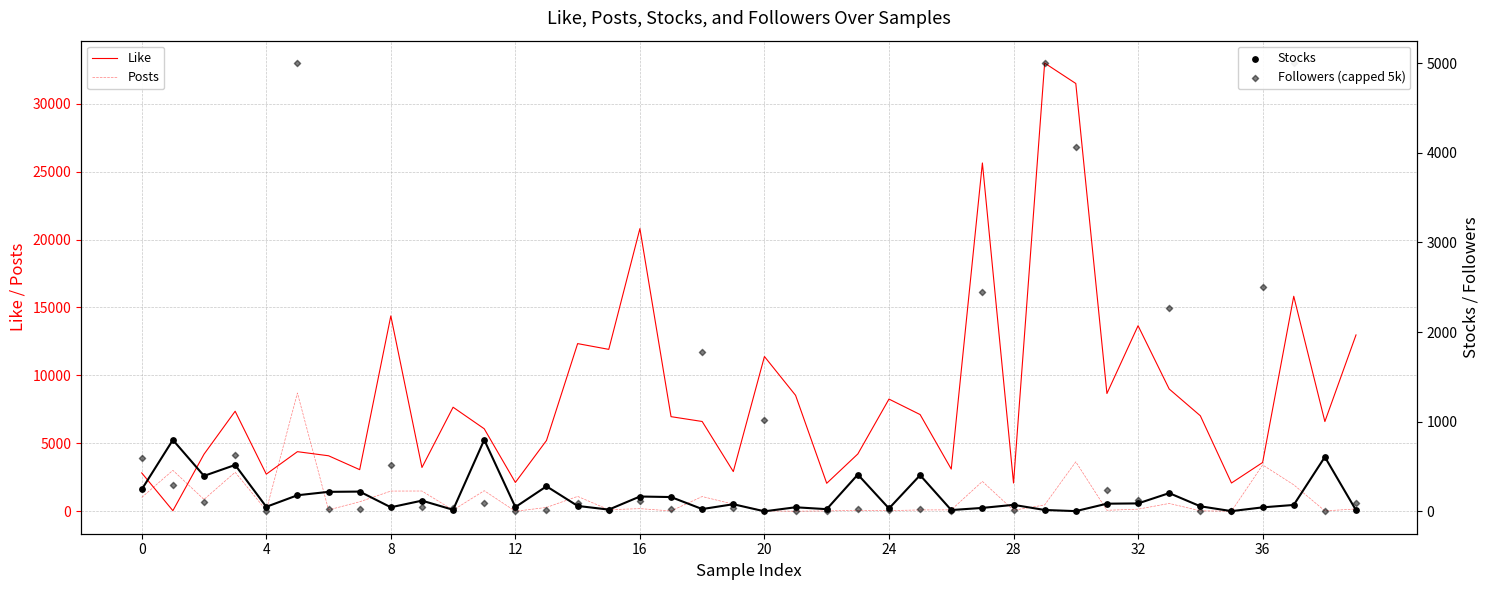

Which series contains the lowest Y value?

Stocks